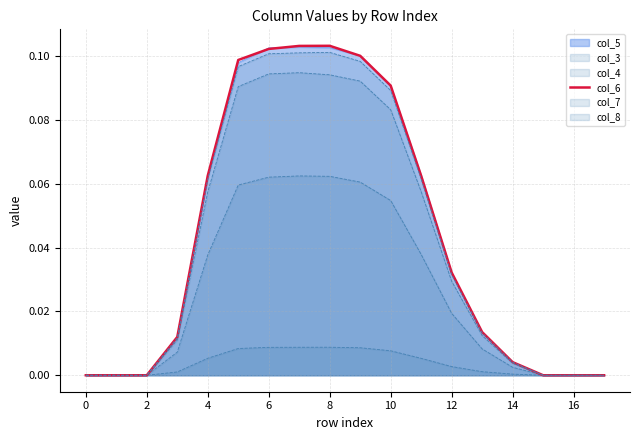

Is it true that the value at 6 is 0.0?

False